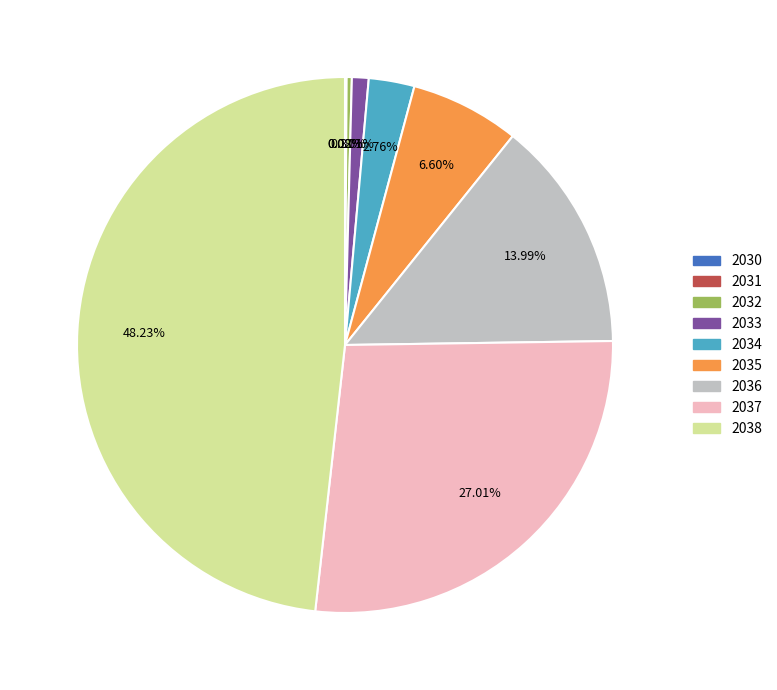

To the nearest percent, what is the average slice percentage?

11%